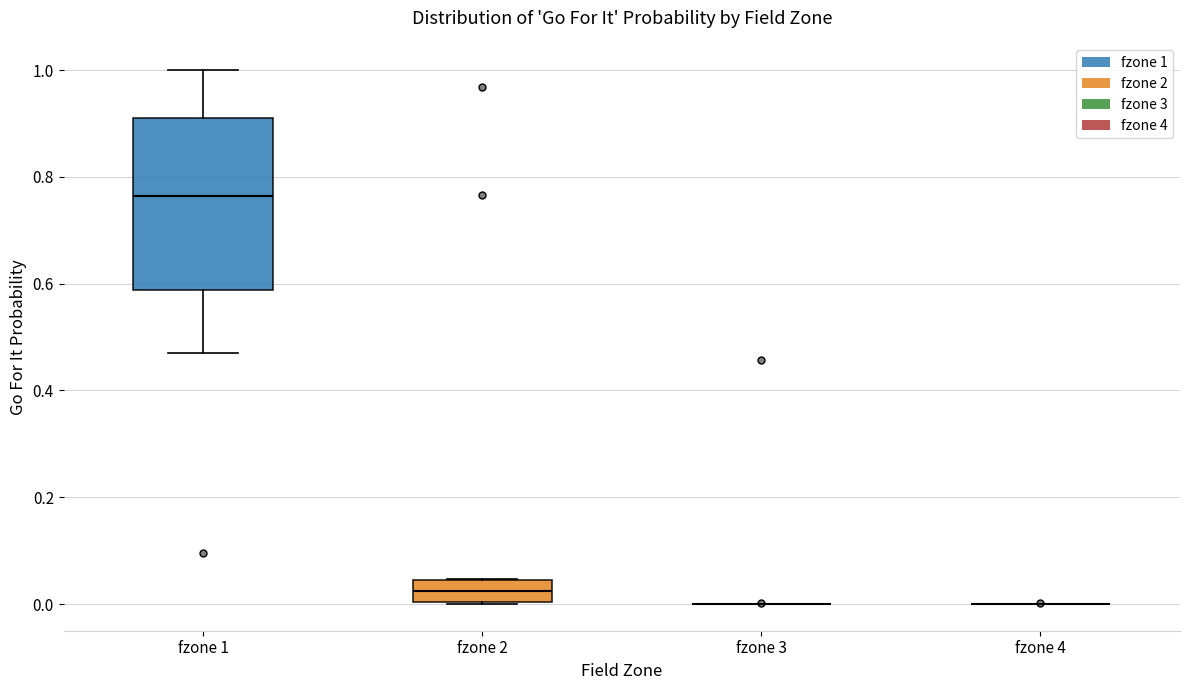

Which box is the tallest, from its lower edge to its upper edge?

fzone 1